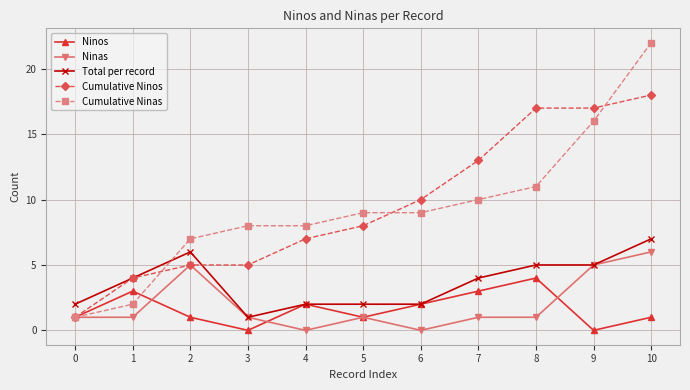

Is the value of Ninos at 4 greater than the value of Total per record at 2?

No